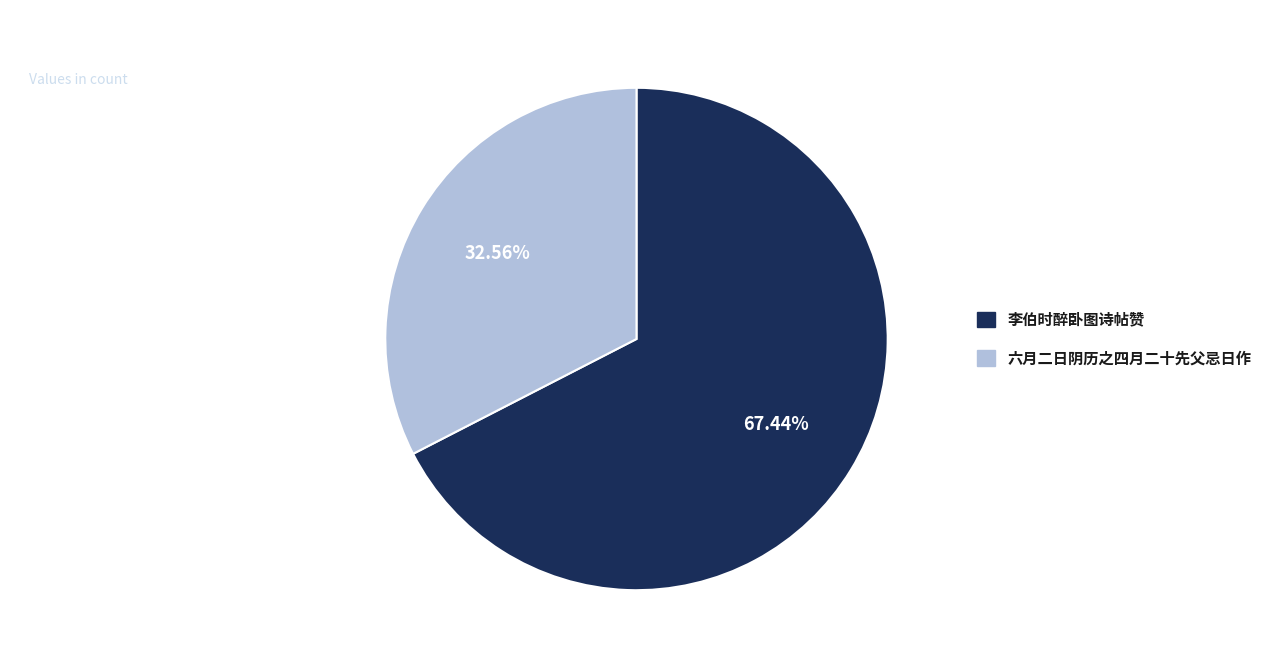

Is there any slice that represents more than half of the pie?

Yes